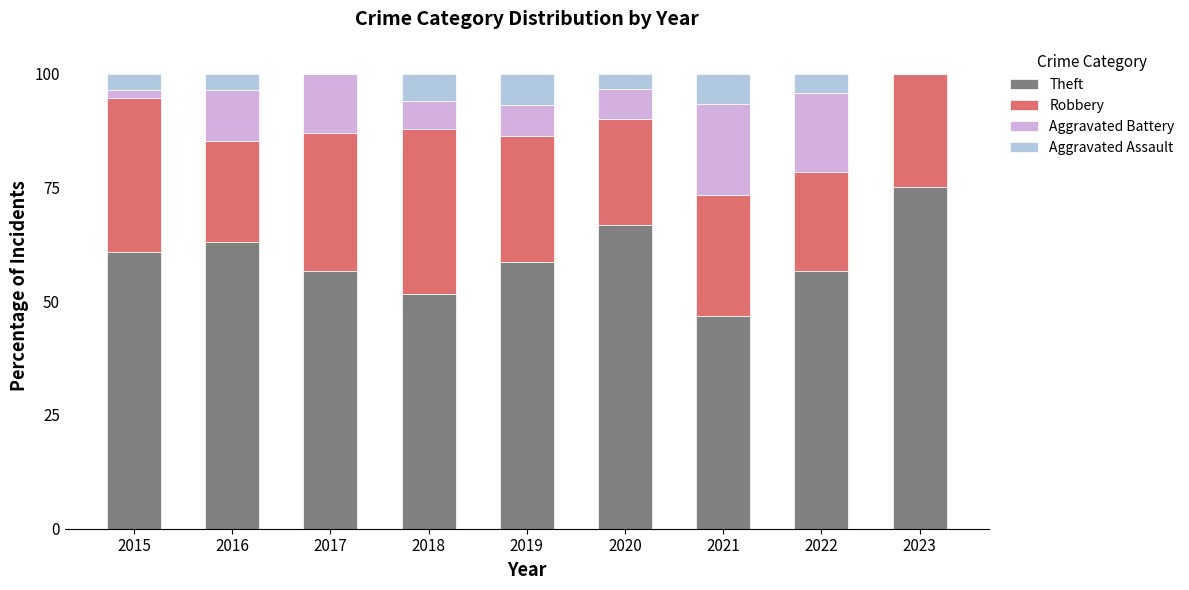

The Theft series shows 63.0 at 2016. True or false?

True